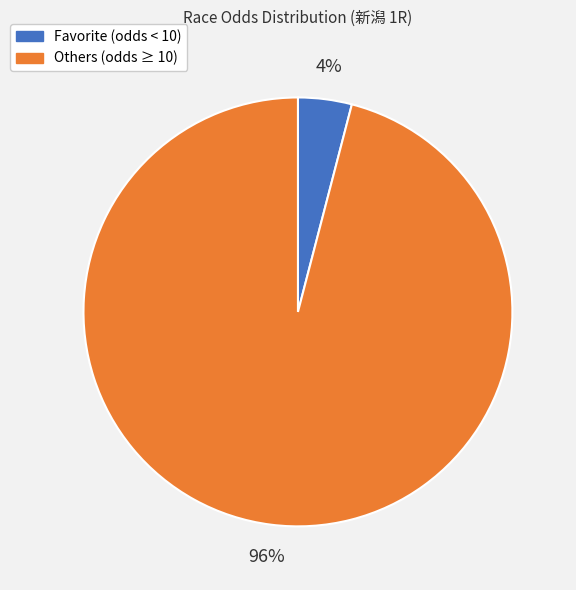

Does any single category account for the majority?

Yes